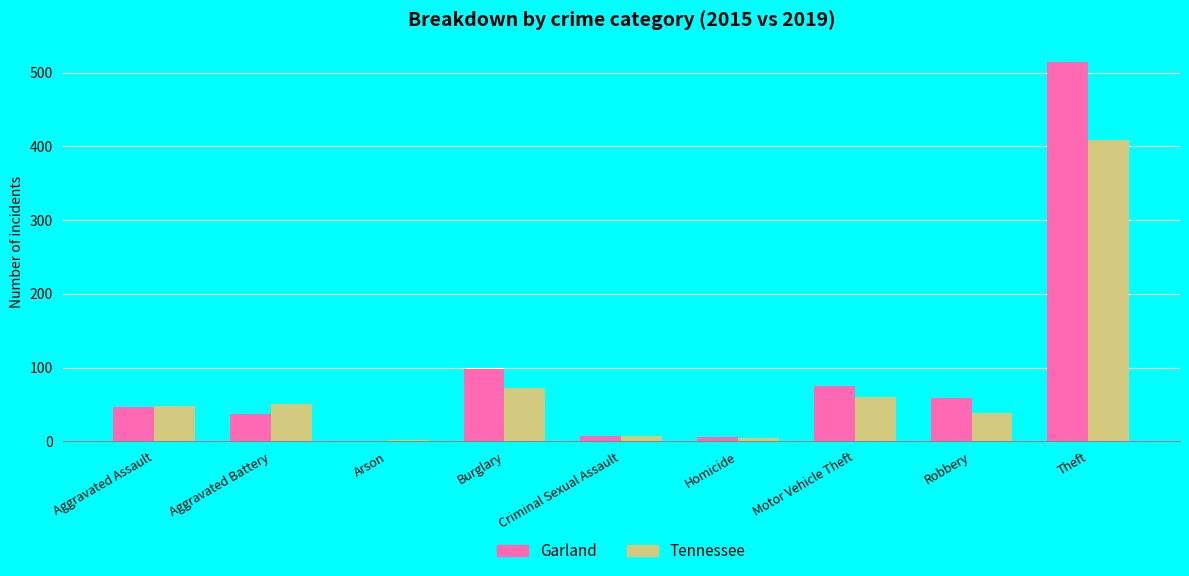

Count the number of data series in this chart.

2